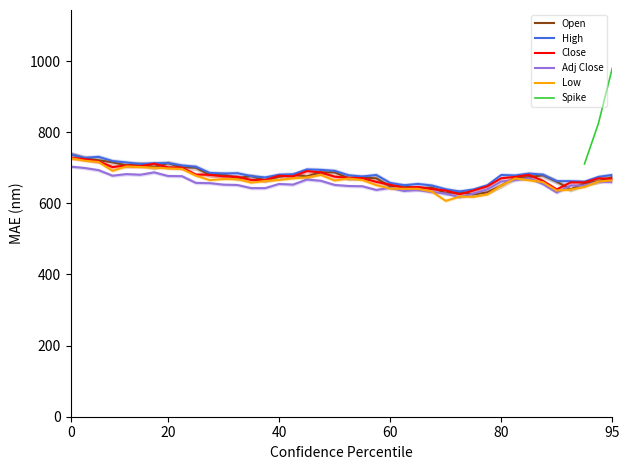

What is the highest value of the High series?

738.0